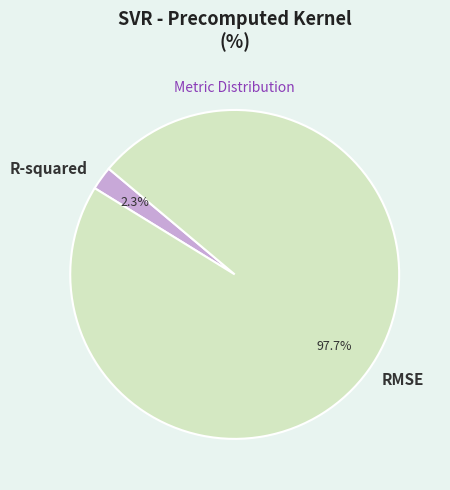

True or false: R-squared accounts for 2% of the total.

True